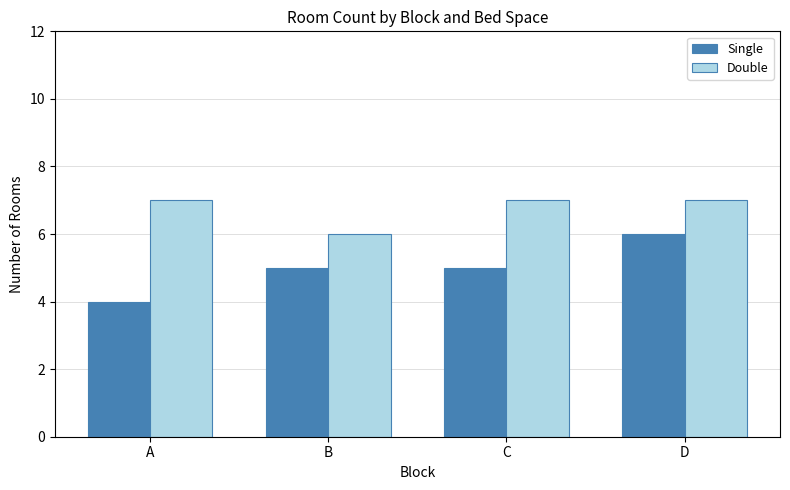

The Single series shows 5 at C. True or false?

True